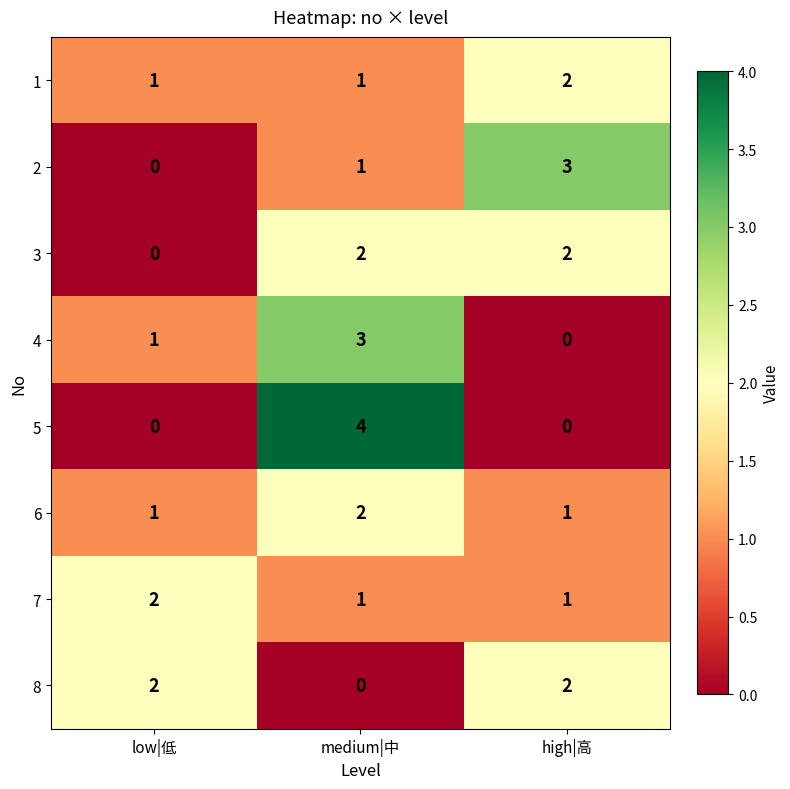

Which series has the widest spread of values?

5